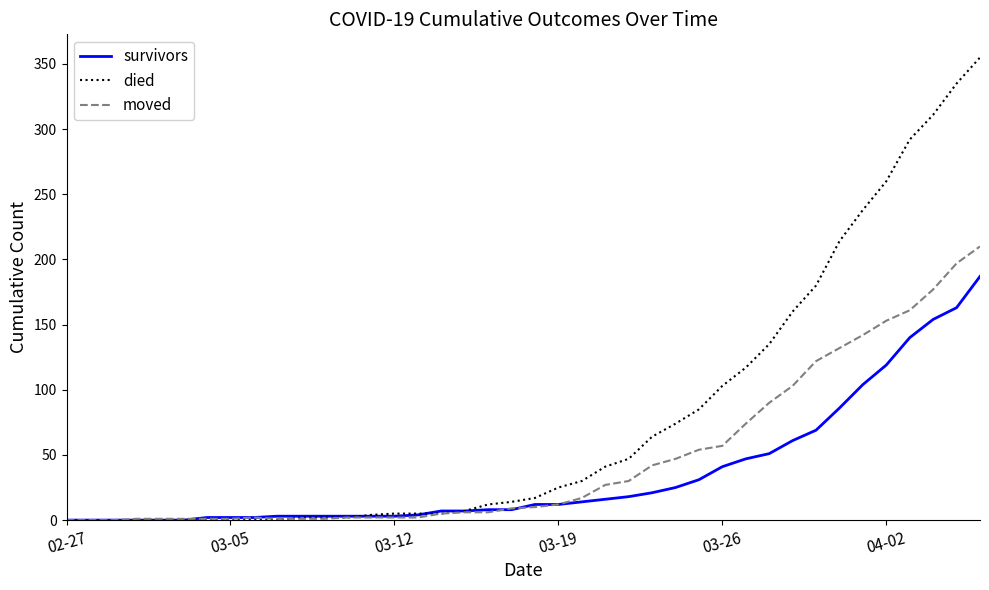

What is the highest value of the survivors series?

187